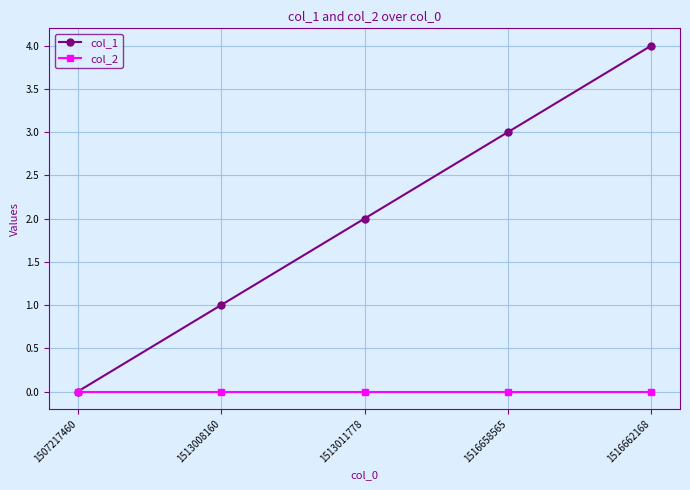

Which series has the widest spread of values?

col_1